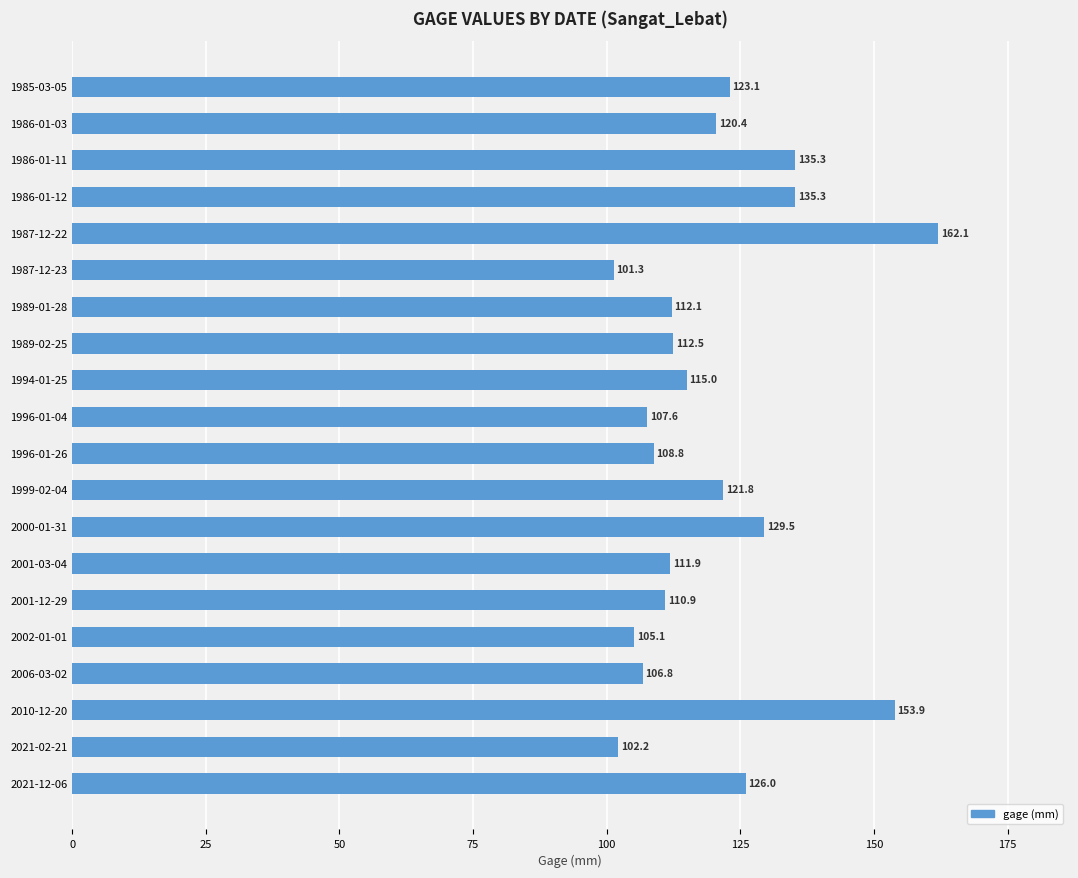

Count the number of values greater than 115.

10